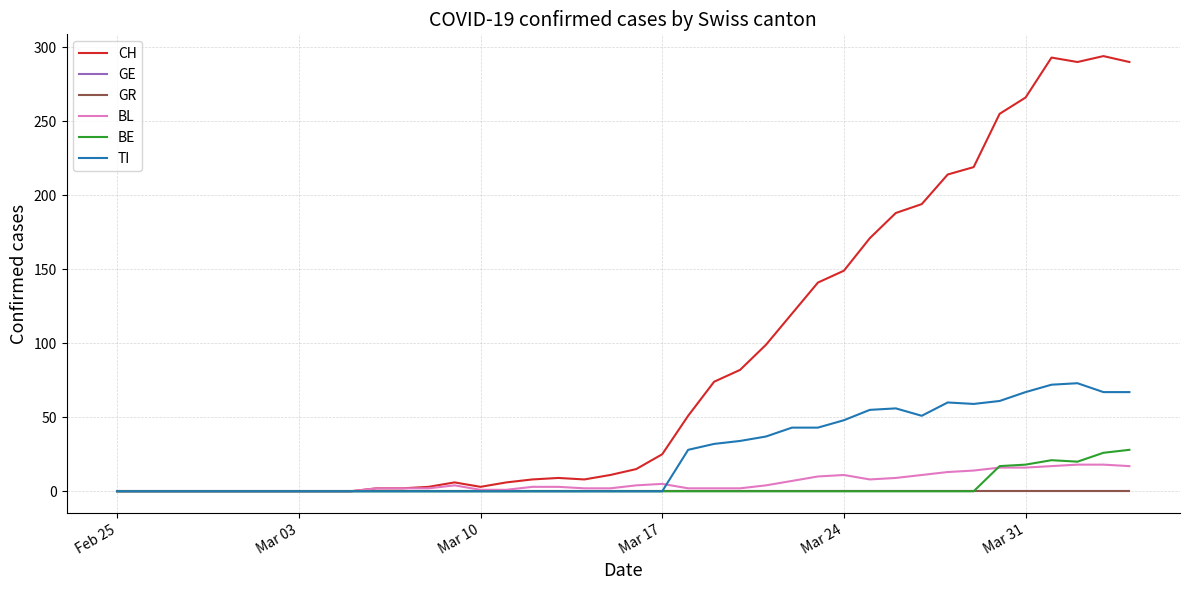

What is the value of the BL point at the 17th from the left?

3